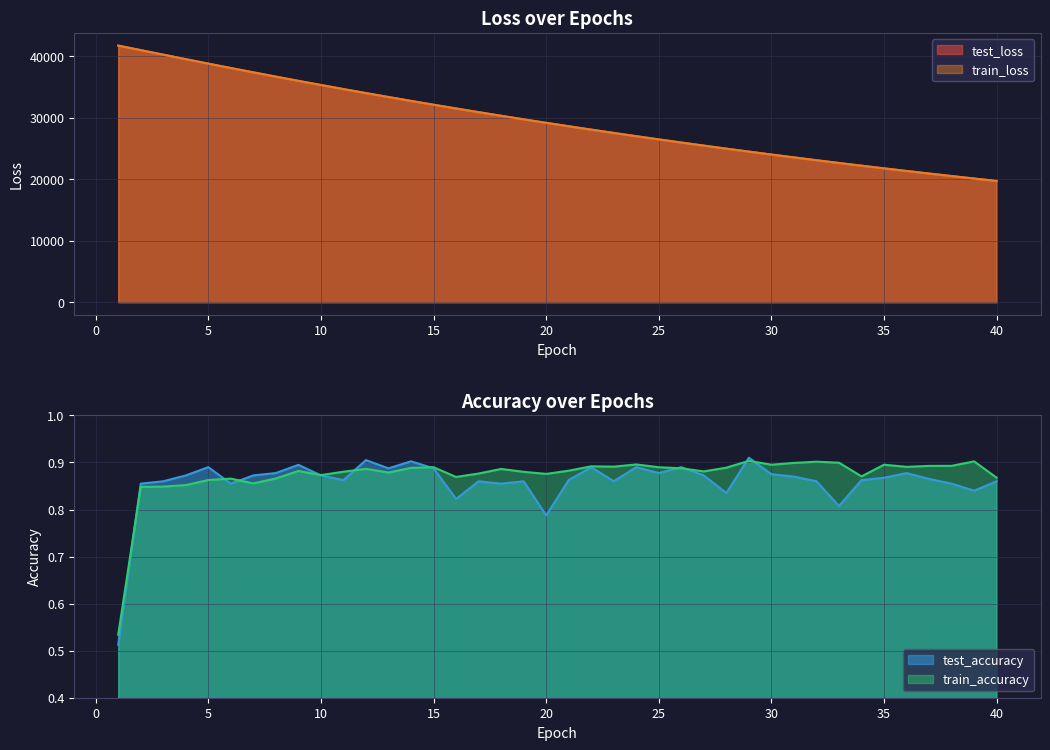

What is the greatest value displayed?

41753.2